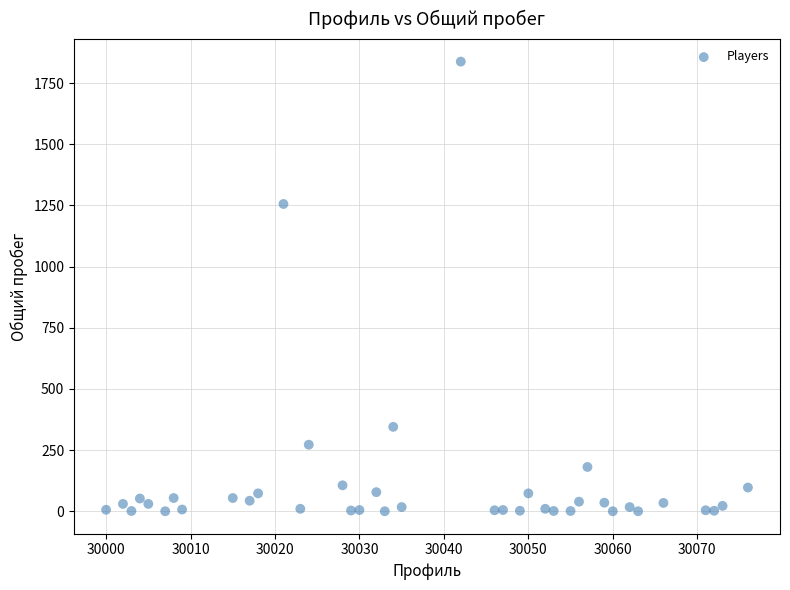

What is the range of X values (max minus min)?

76